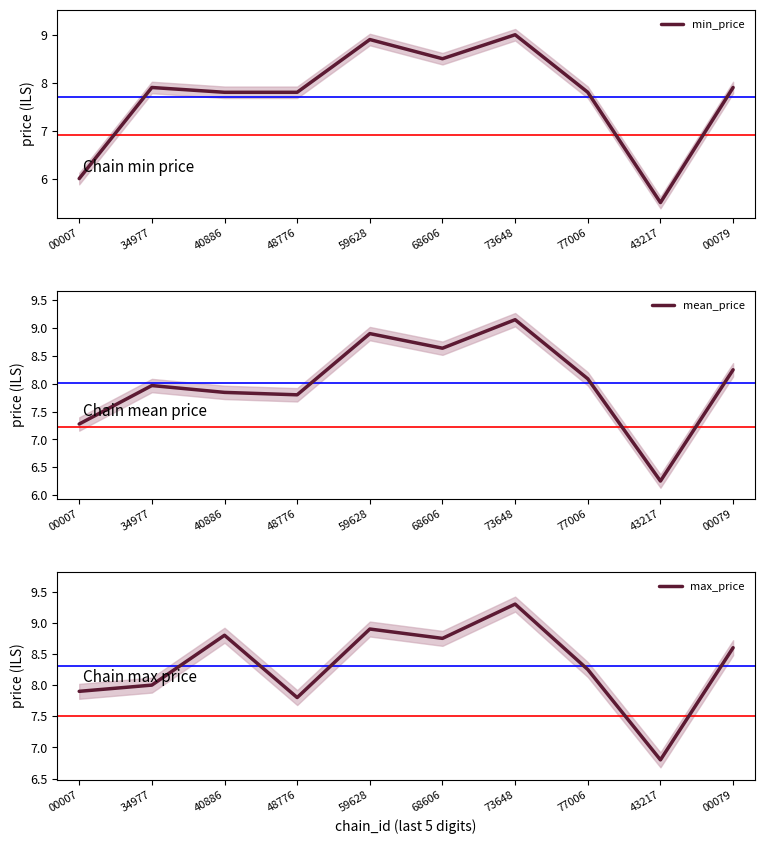

What is the difference between the maximum and second lowest values in the mean_price series?

1.9